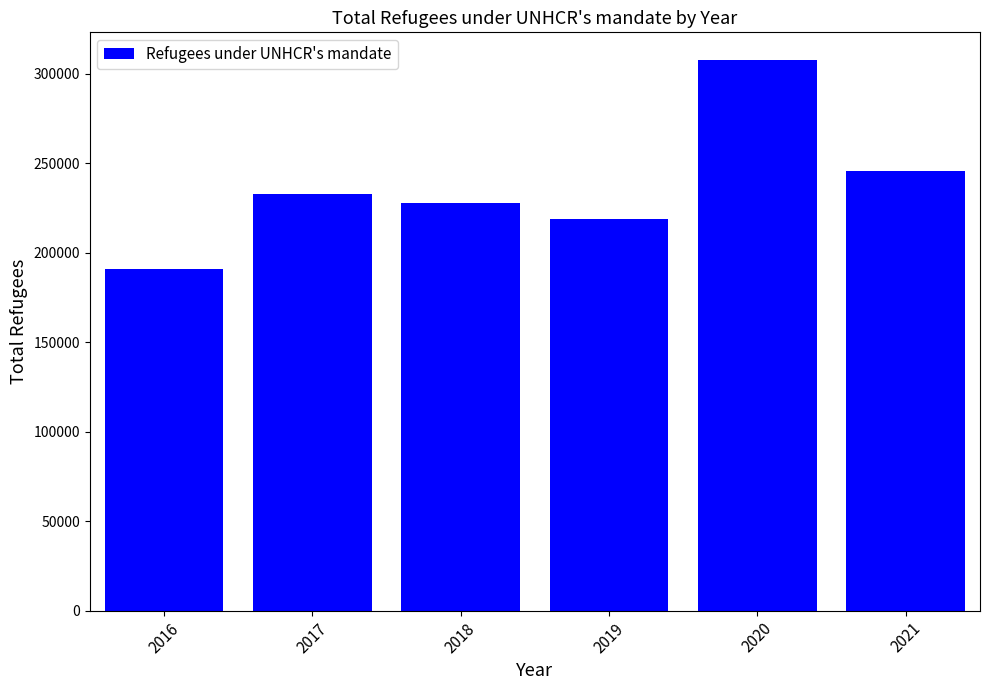

Count the number of categories in the chart.

6